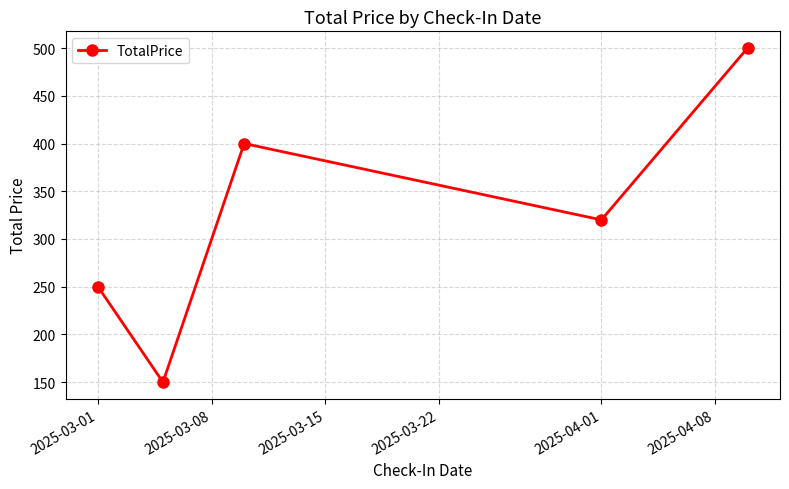

True or false: the data has more than 0 interior local peaks.

True